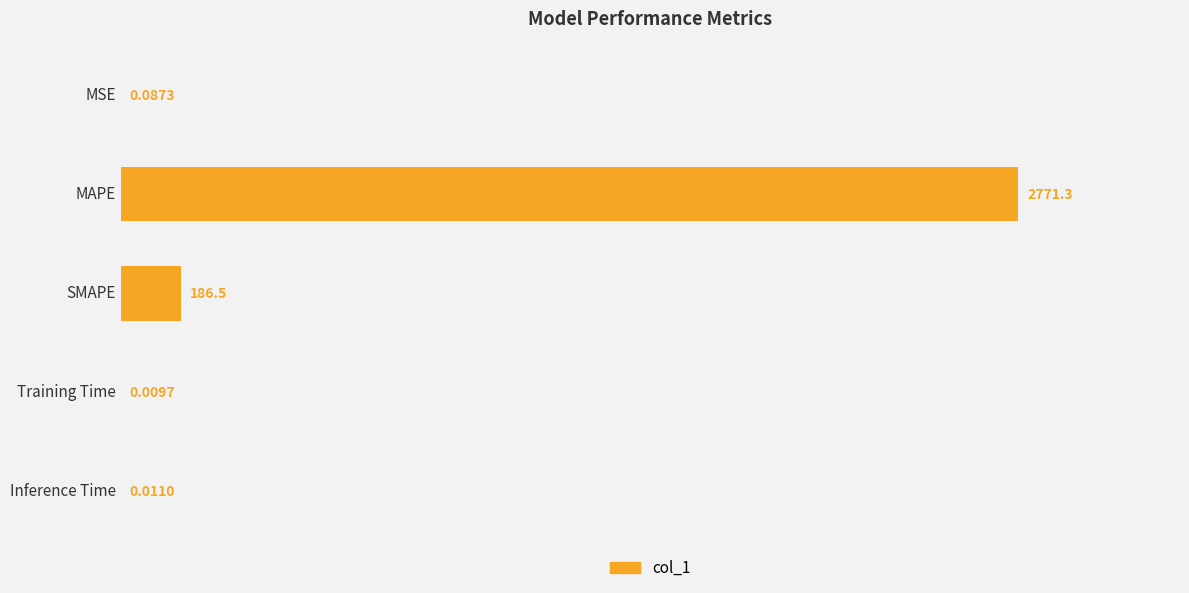

What is the sum of all values?

2958.0